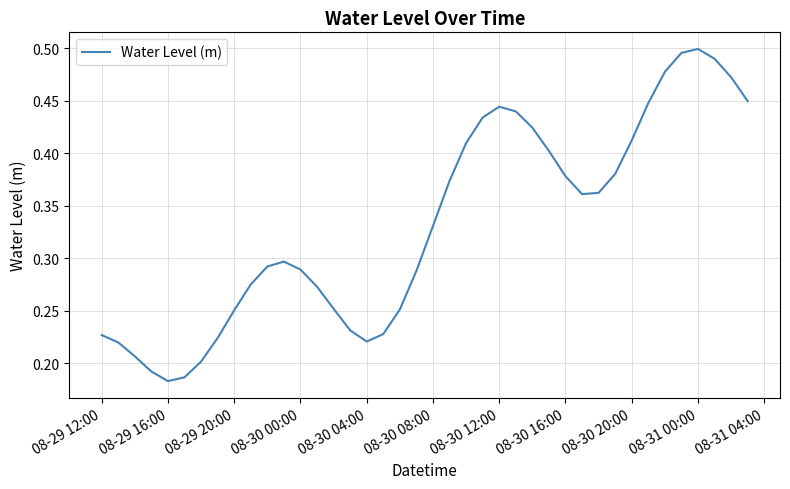

Is this an area chart (filled region under the line)?

No